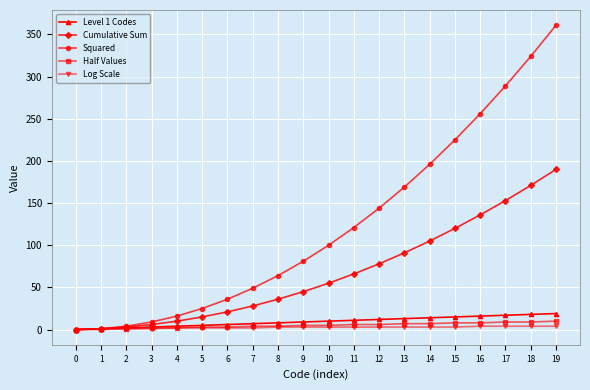

Does the chart display data point markers on the line(s)?

Yes